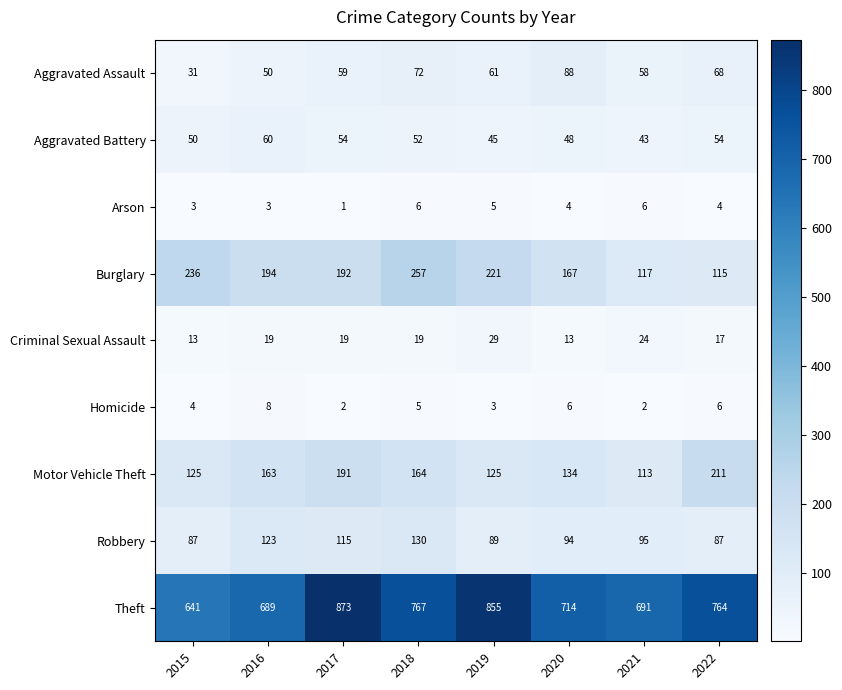

What is the difference between the maximum and minimum values in the Aggravated Assault series?

57